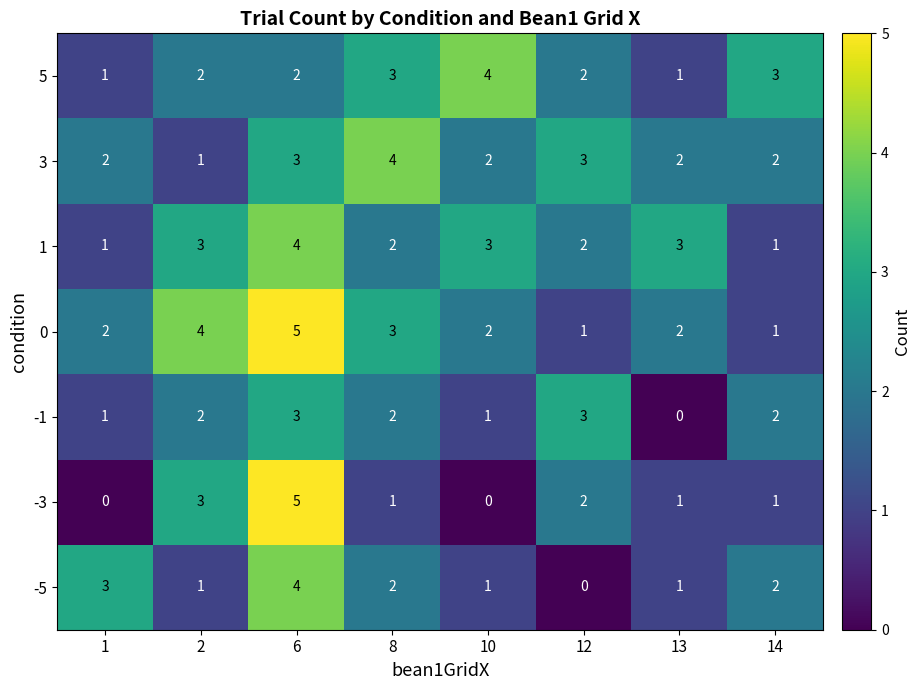

Count the -1 values in the range 1 to 3.

7